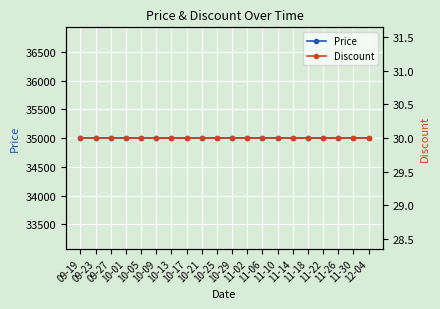

Which category has the highest value in the Price series?

09-19